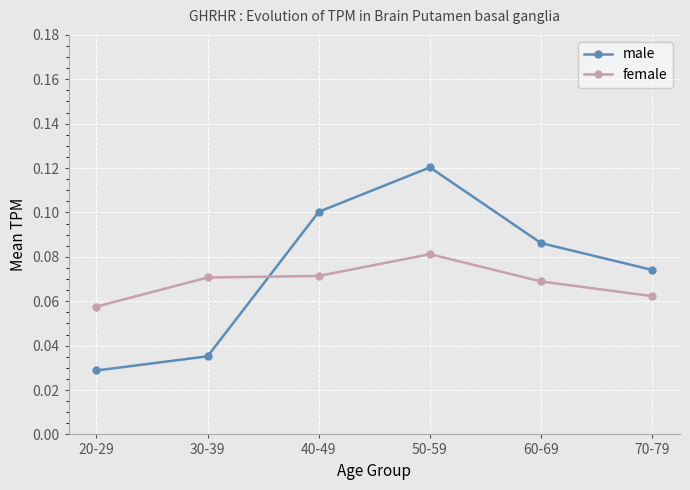

At which category does the chart reach its minimum across all series?

20-29